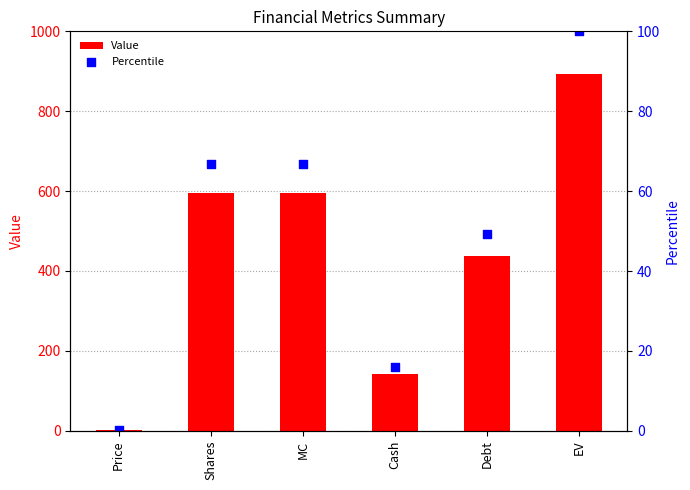

Which series has the largest total across all categories?

Value